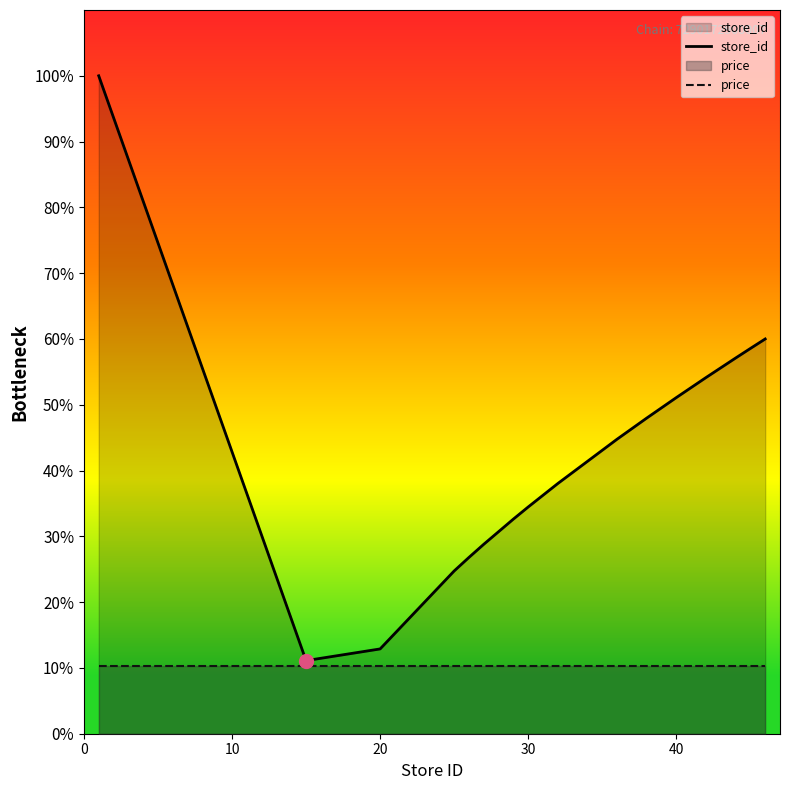

Rank the series at 40 from lowest to highest value.

price, store_id